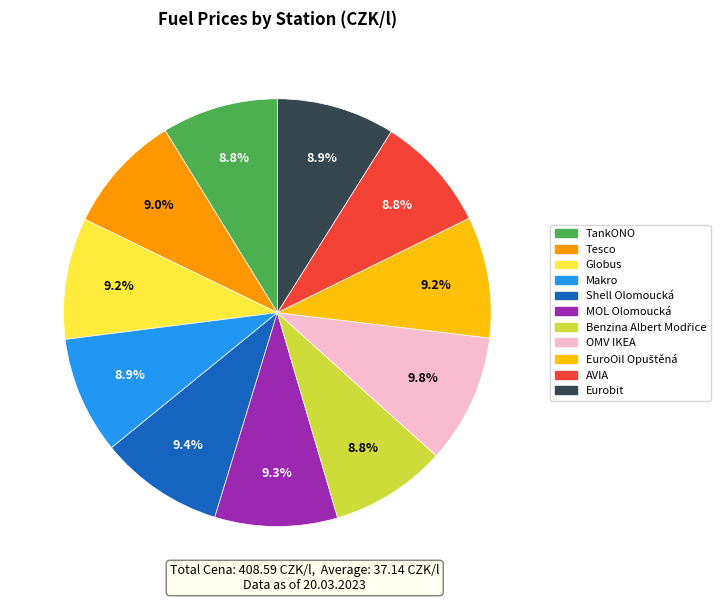

Is there any slice that represents more than half of the pie?

No